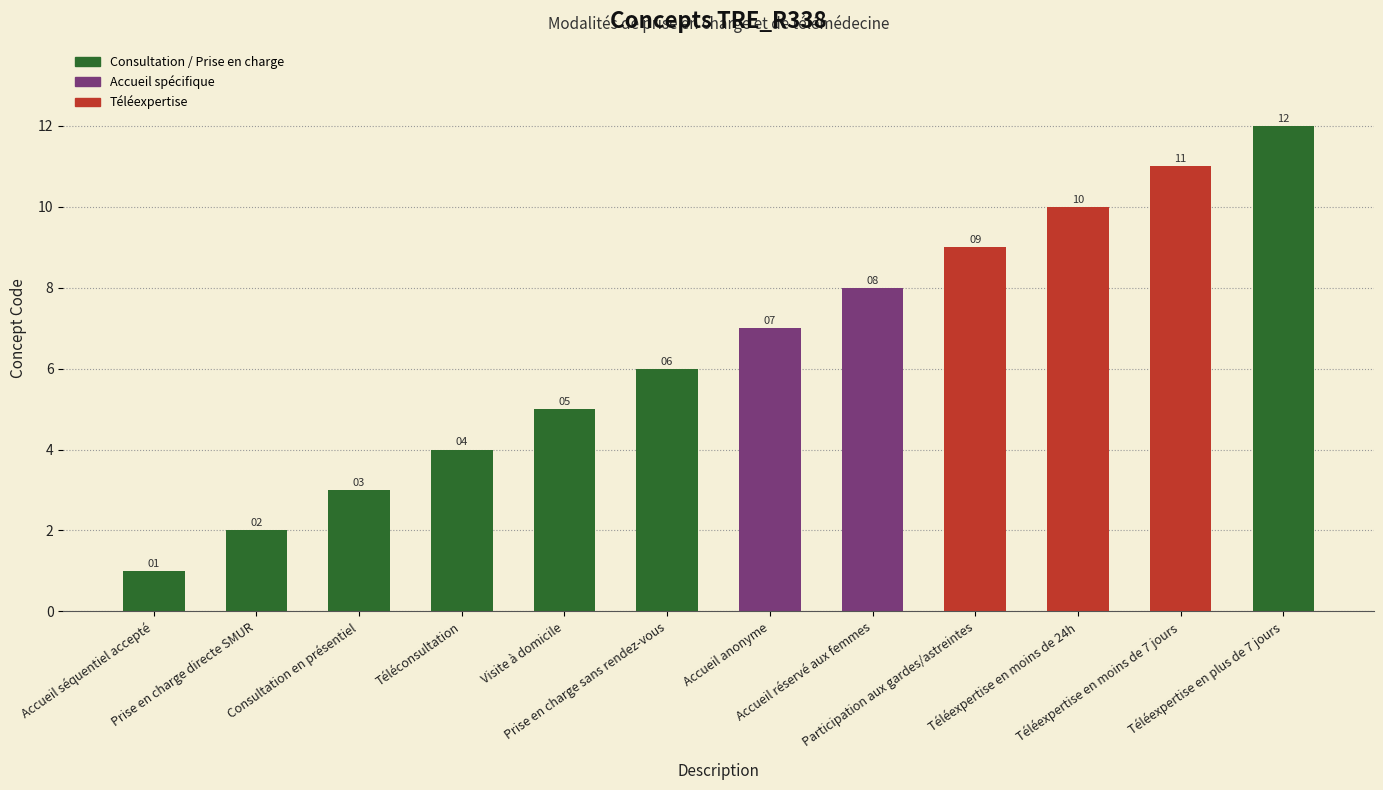

Which label corresponds to the smallest value in the chart?

Accueil séquentiel accepté